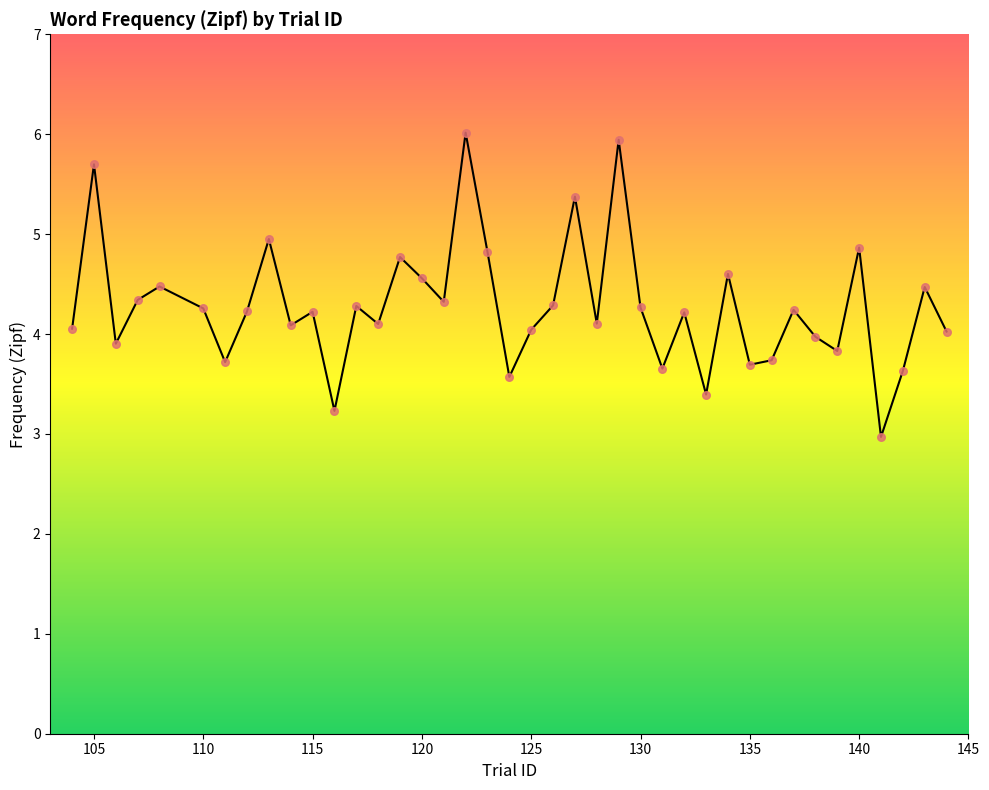

What is the smallest value displayed?

3.0